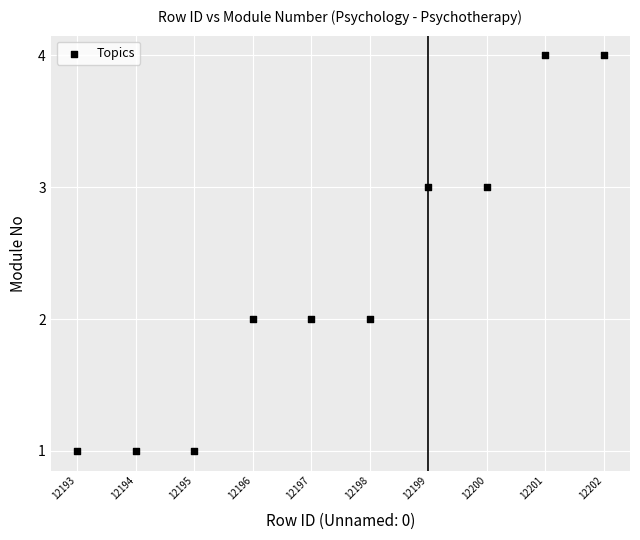

What is the range of Y values (max minus min)?

3